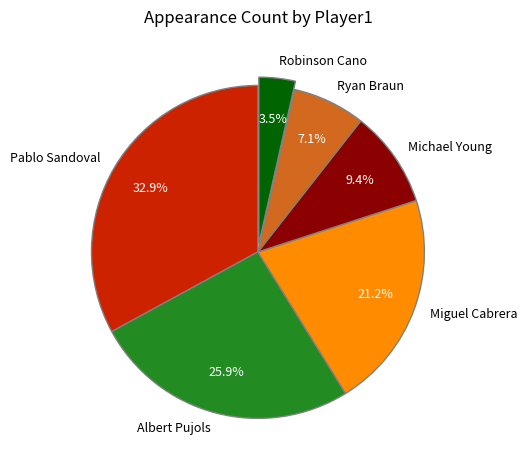

Is Albert Pujols the majority of the pie?

No